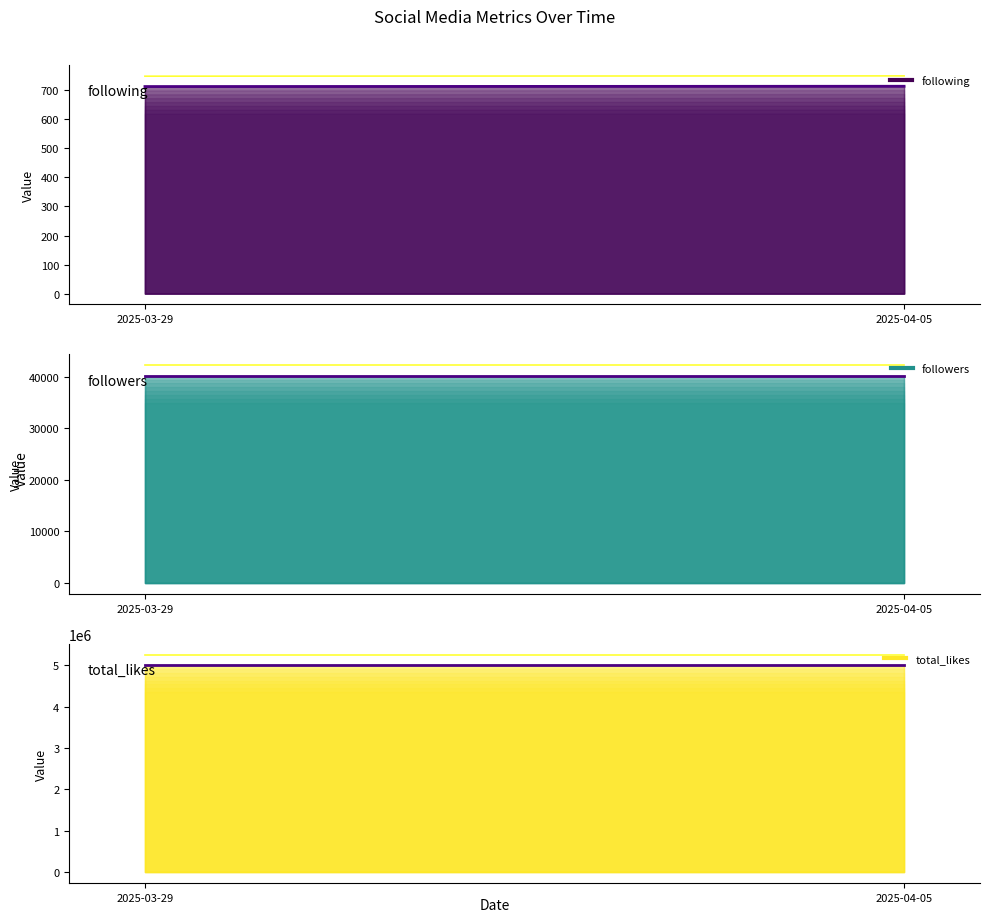

True or false: total_likes (line) has a value of 5000000 at 2025-04-05.

True